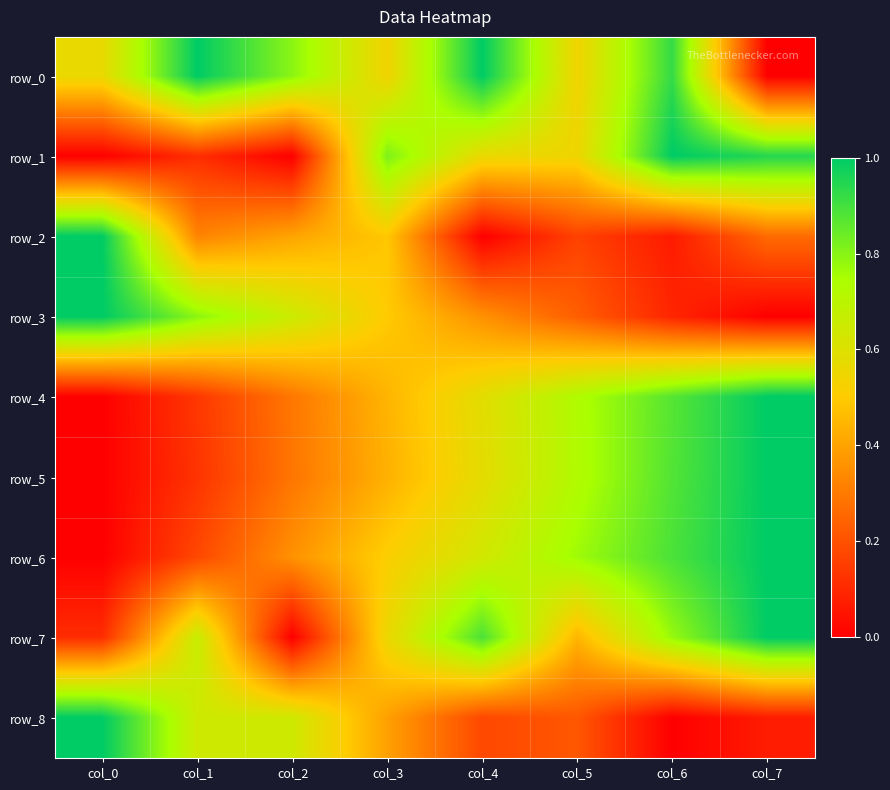

Reading left to right, what are all the values shown in this chart?

row_0: col_0=0.6	col_1=1.0	col_2=0.8	col_3=0.5	col_4=1.0	col_5=0.5	col_6=0.9	col_7=0.0
row_1: col_0=0.0	col_1=0.1	col_2=0.0	col_3=0.8	col_4=0.6	col_5=0.5	col_6=1.0	col_7=0.9
row_2: col_0=1.0	col_1=0.3	col_2=0.4	col_3=0.5	col_4=0.0	col_5=0.2	col_6=0.1	col_7=0.3
row_3: col_0=1.0	col_1=0.8	col_2=0.7	col_3=0.5	col_4=0.4	col_5=0.2	col_6=0.1	col_7=0.0
row_4: col_0=0.0	col_1=0.1	col_2=0.3	col_3=0.4	col_4=0.6	col_5=0.7	col_6=0.9	col_7=1.0
row_5: col_0=0.0	col_1=0.1	col_2=0.3	col_3=0.4	col_4=0.6	col_5=0.7	col_6=0.9	col_7=1.0
row_6: col_0=0.0	col_1=0.2	col_2=0.4	col_3=0.5	col_4=0.6	col_5=0.8	col_6=0.9	col_7=1.0
row_7: col_0=0.1	col_1=0.7	col_2=0.0	col_3=0.6	col_4=0.9	col_5=0.4	col_6=0.8	col_7=1.0
row_8: col_0=1.0	col_1=0.6	col_2=0.6	col_3=0.4	col_4=0.2	col_5=0.2	col_6=0.0	col_7=0.1